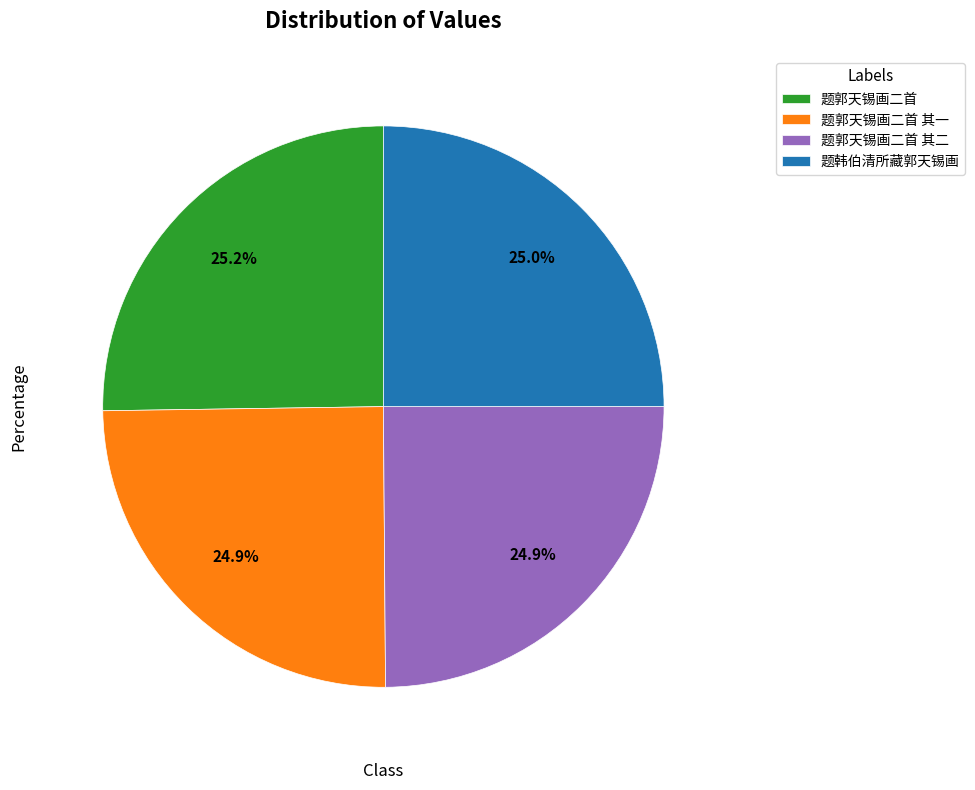

To the nearest percent, what portion does 题郭天锡画二首 其一 represent?

25%